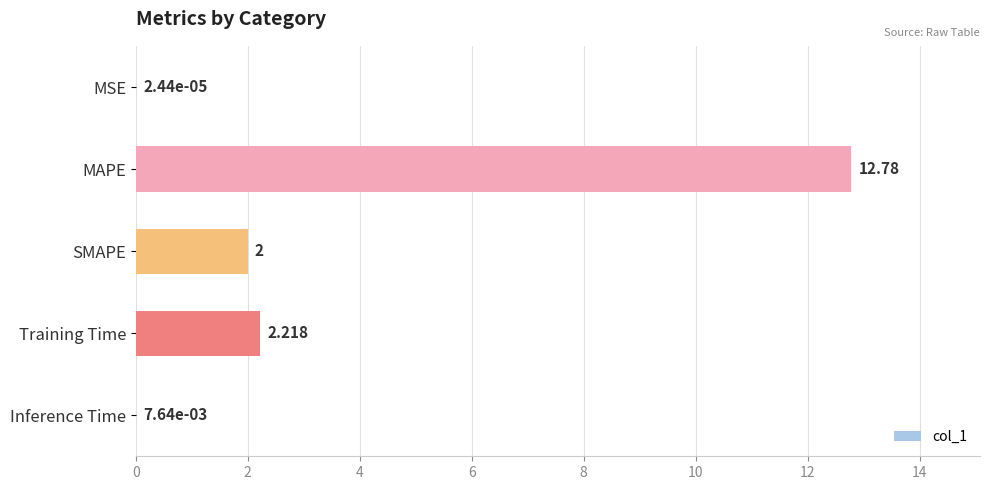

Does the chart contain stacked bars?

No